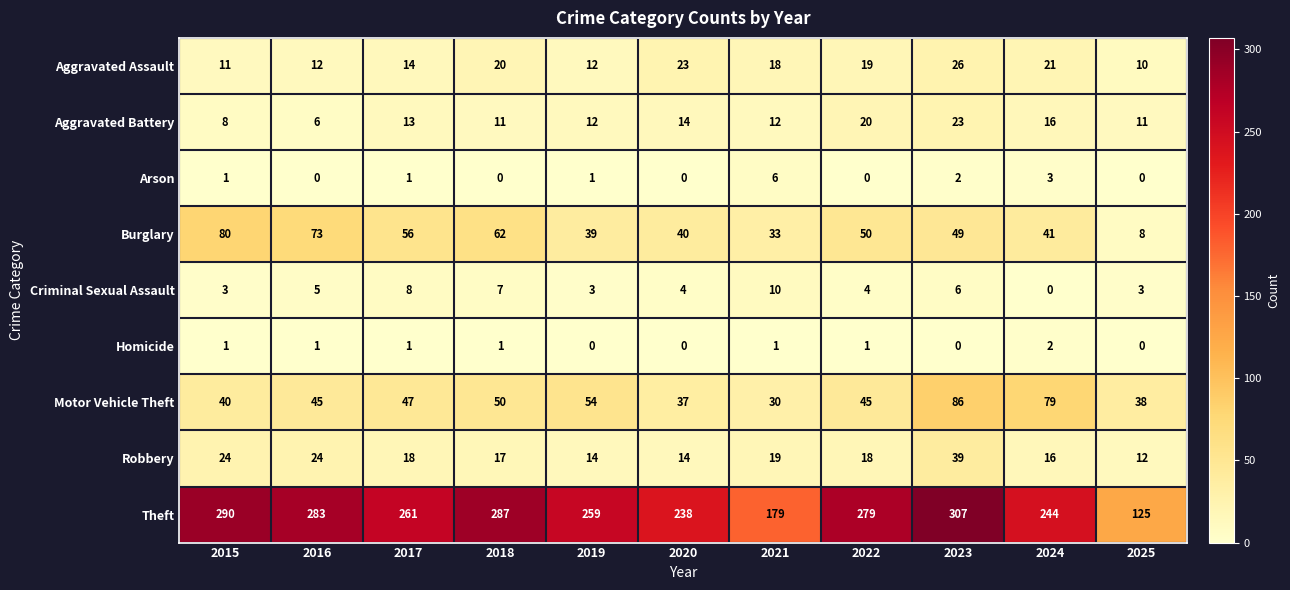

At which label does Burglary first exceed 49?

2015